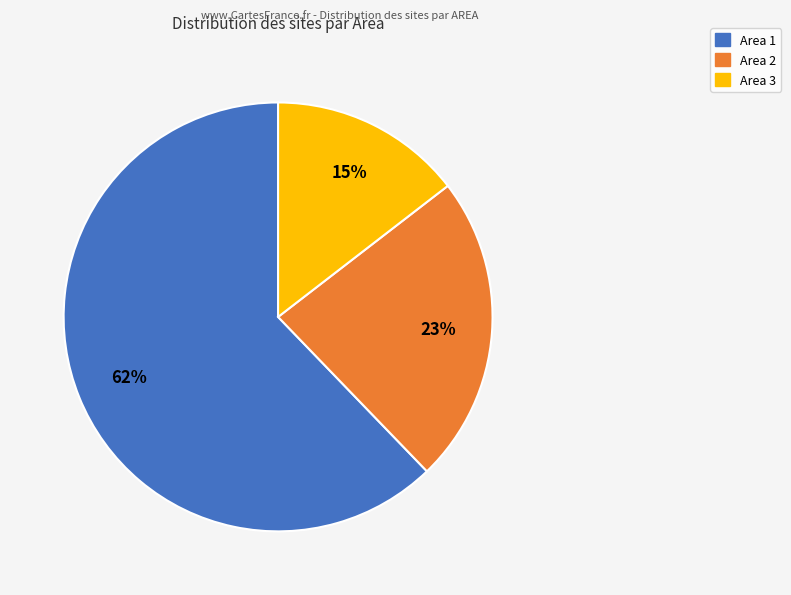

Do Area 1 and Area 3 together represent more than half of the pie?

Yes